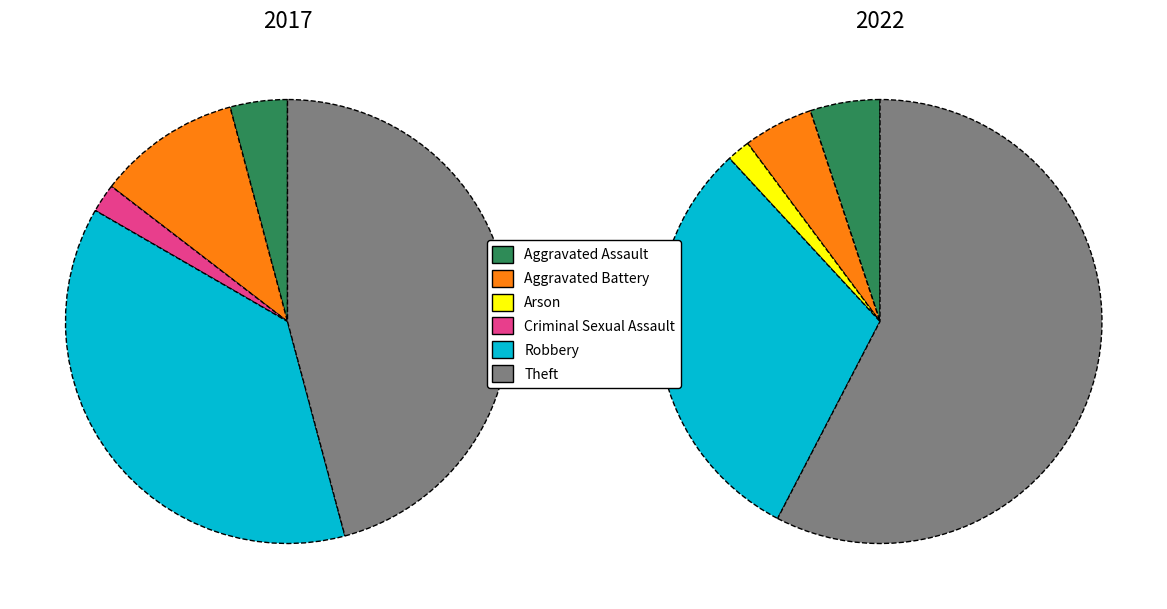

What is the total percentage of Theft and Robbery?

83.3%